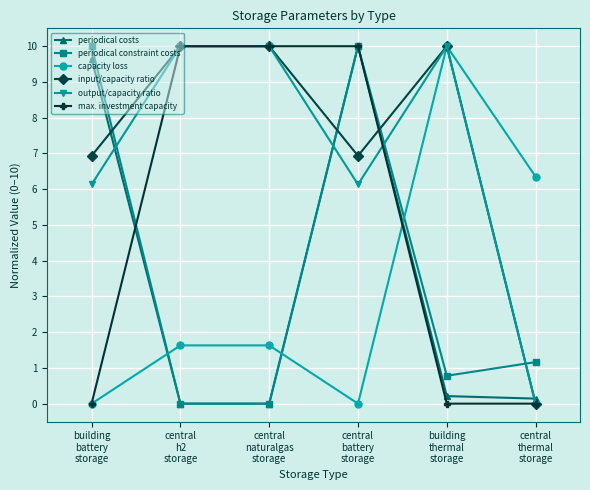

At how many categories does at least one series exceed 1?

6